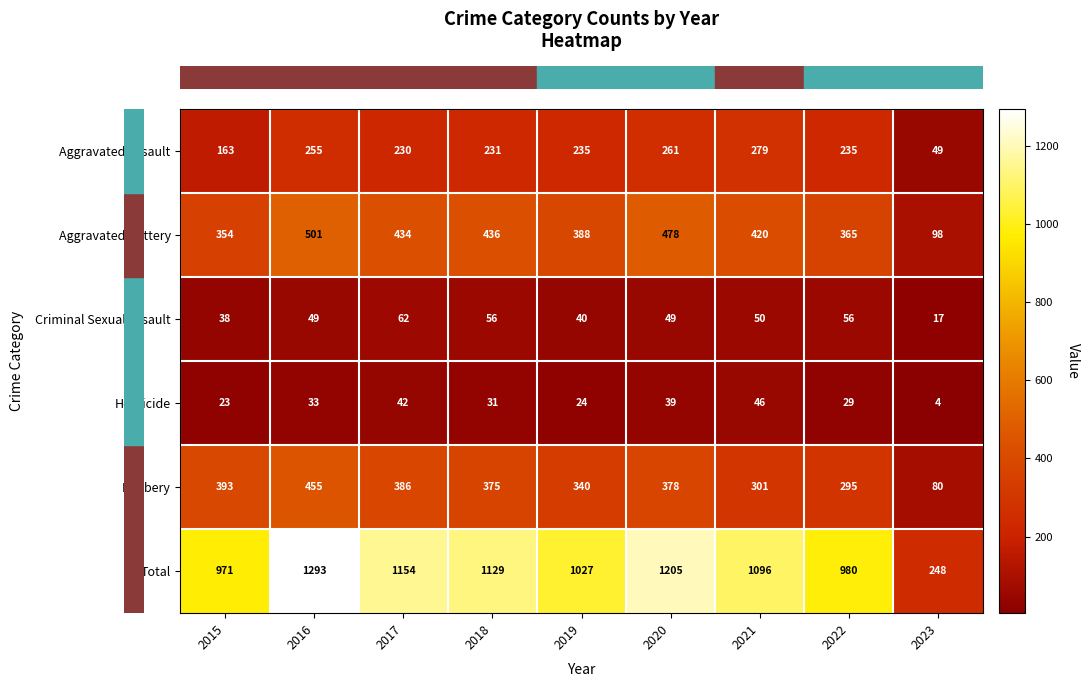

At how many categories does at least one series exceed 316?

8